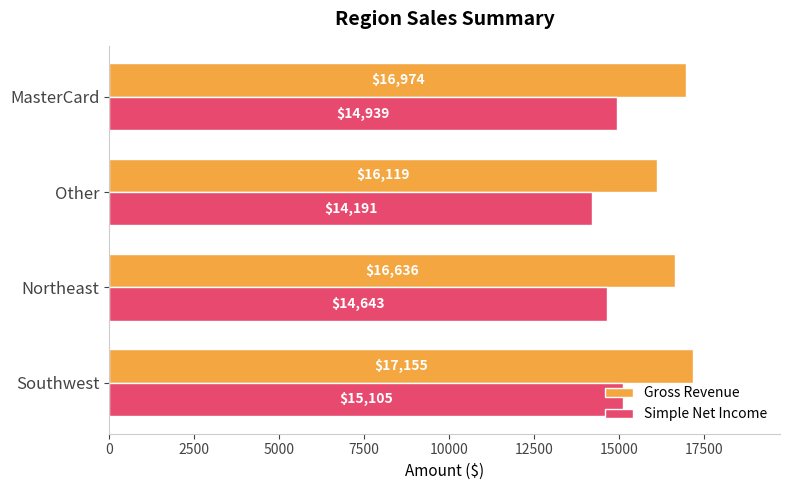

How many distinct data groups are displayed?

2